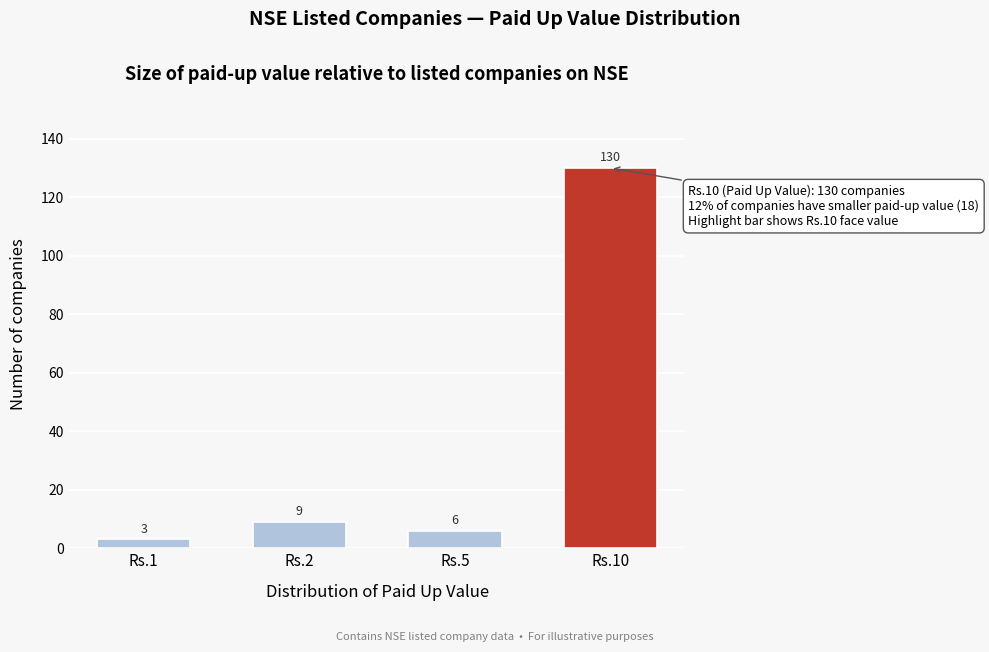

Reading left to right, extract all data points from this chart.

3	9	6	130